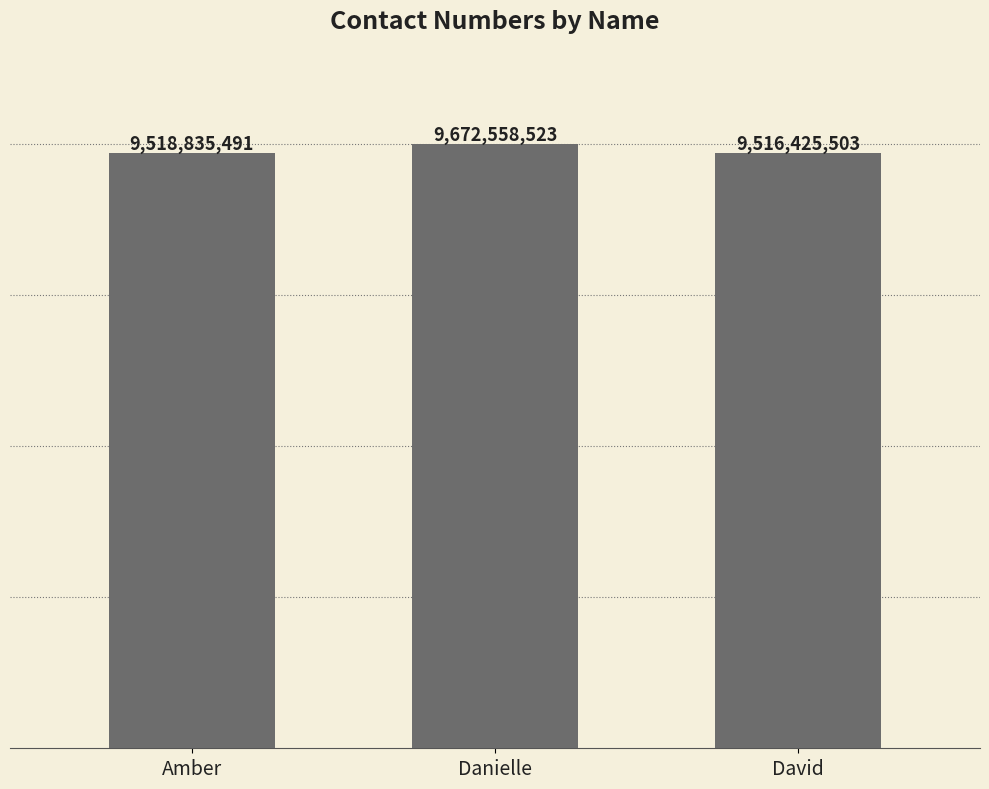

List the labels in order of value, smallest first.

David, Amber, Danielle